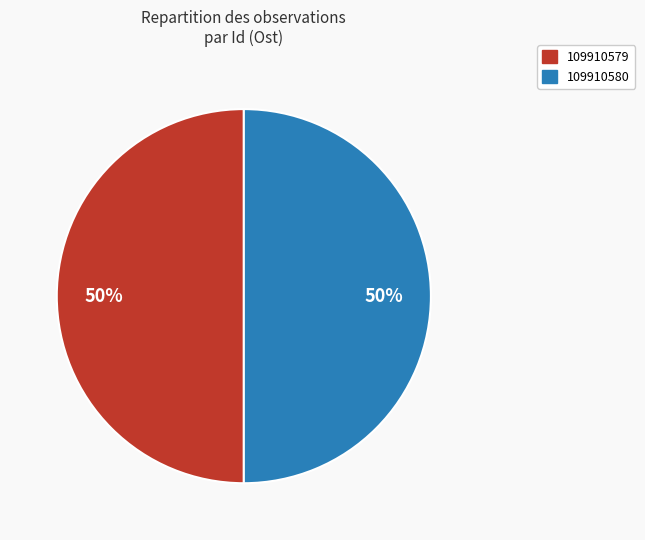

What is the ratio of the value at 109910580 to the value at 109910579?

1.0